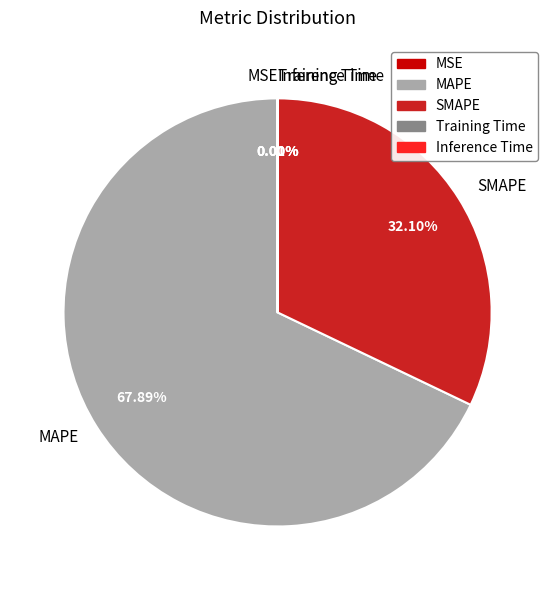

True or false: MAPE accounts for 68% of the total.

True